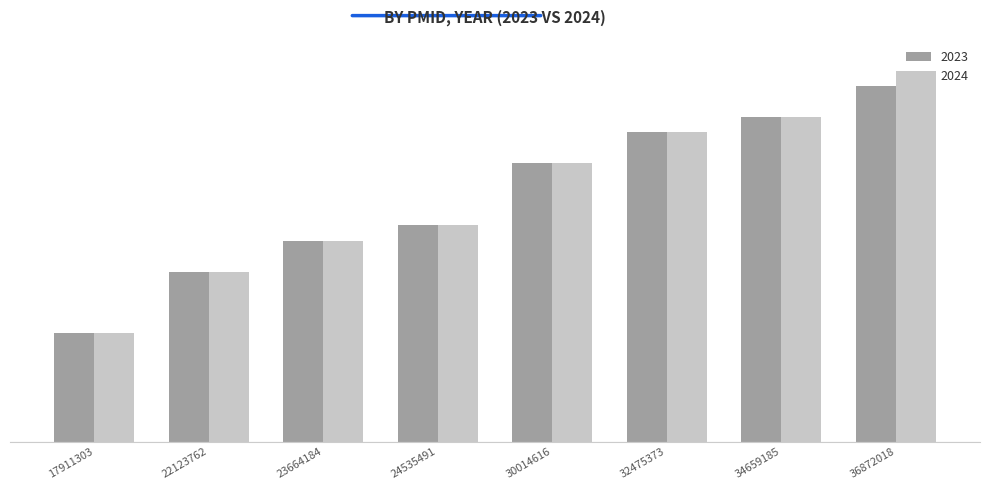

What is the maximum value shown in the chart?

2024